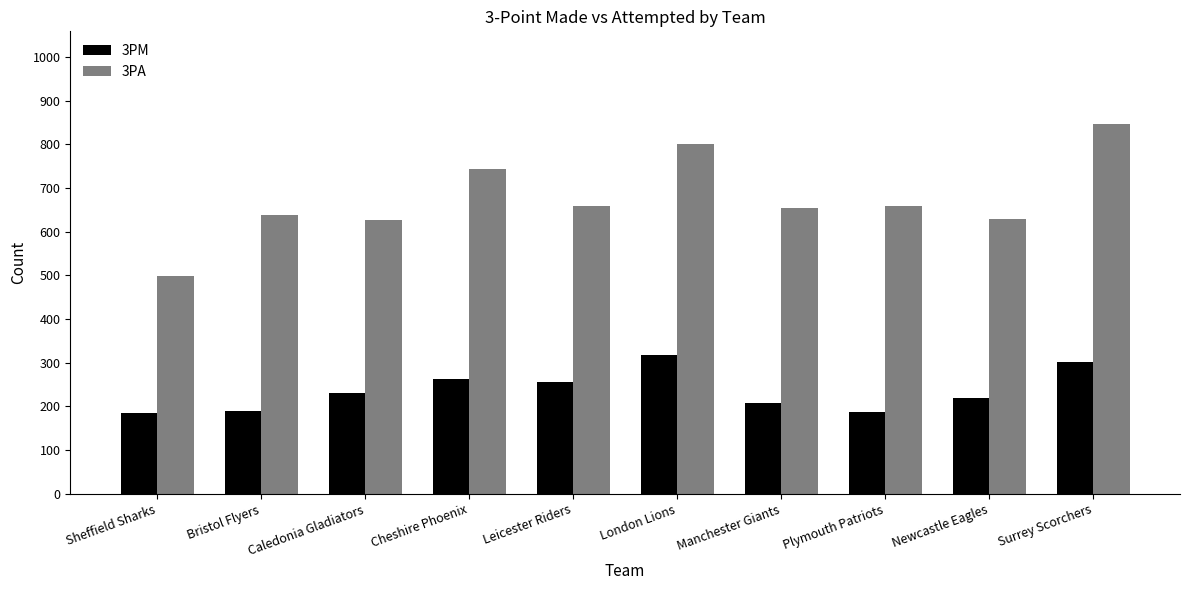

What is the difference between the maximum and minimum values in the 3PM series?

134